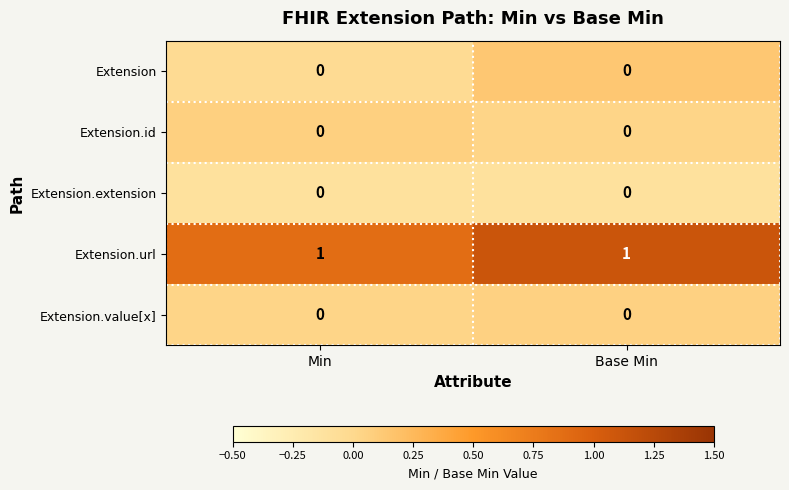

Reading left to right, list all the values displayed in this chart.

Extension: 0	0
Extension.id: 0	0
Extension.extension: 0	0
Extension.url: 1	1
Extension.value[x]: 0	0